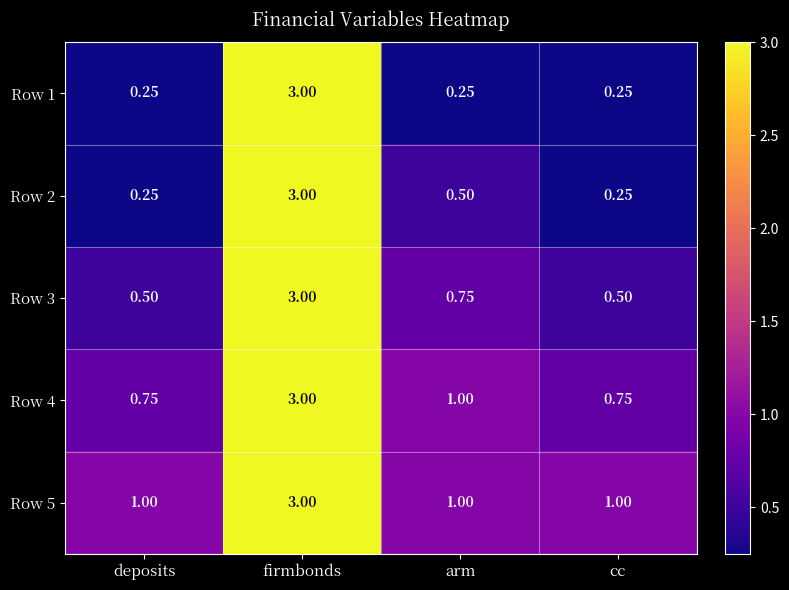

How many series are shown in this chart?

5